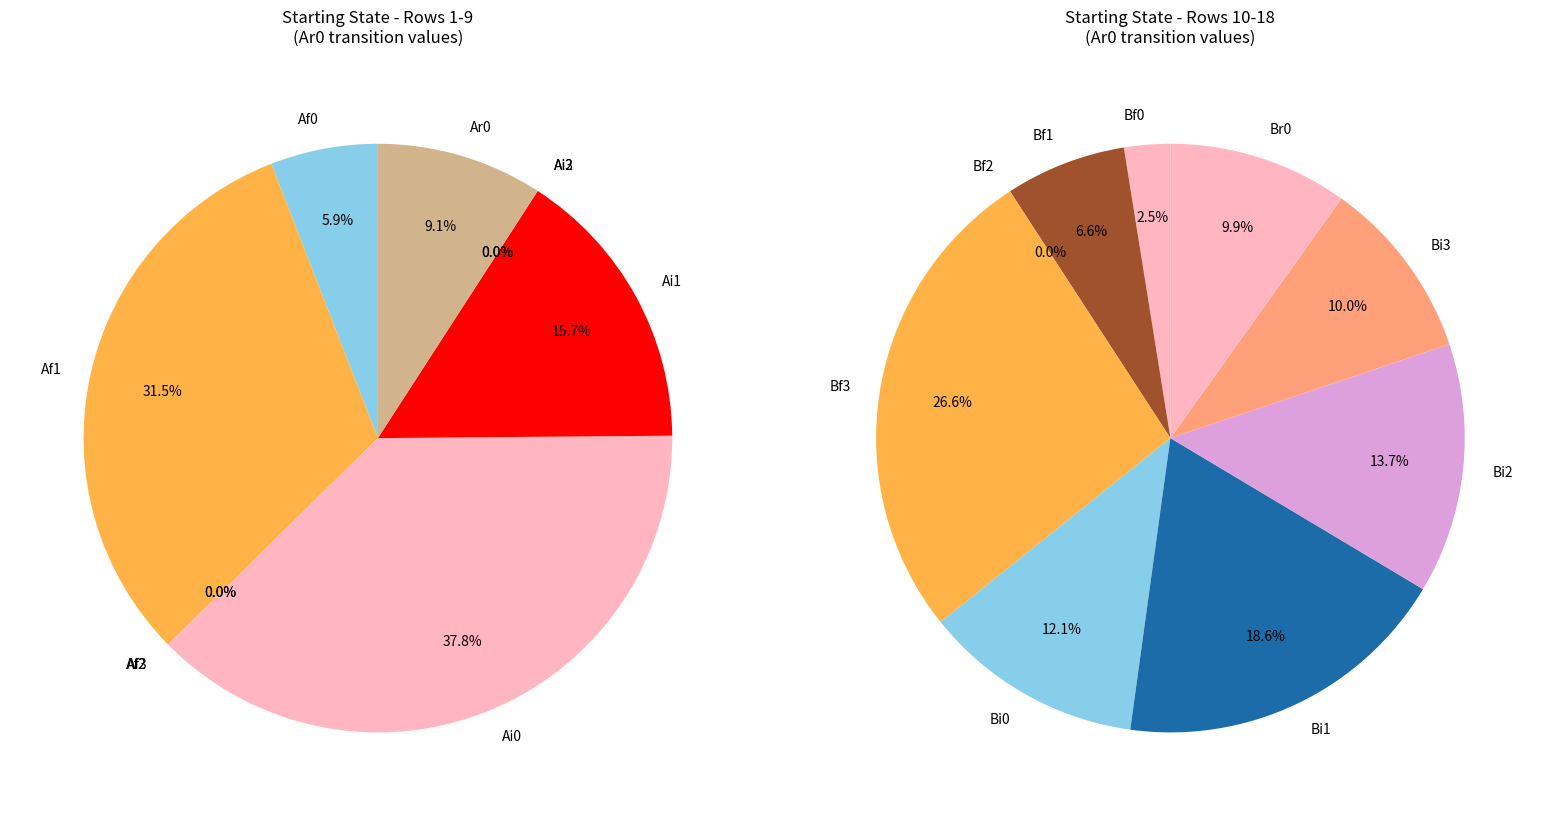

Combined, do 17 and 7 account for over 50%?

No